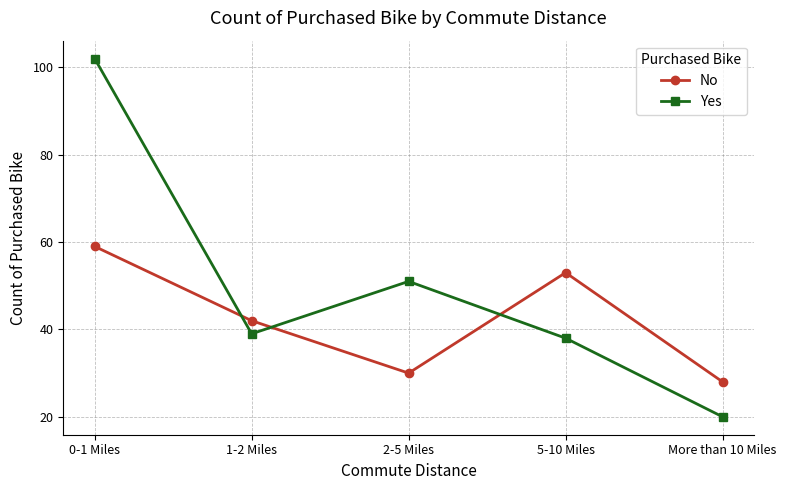

Is it true that No equals 42 at 1-2 Miles?

True